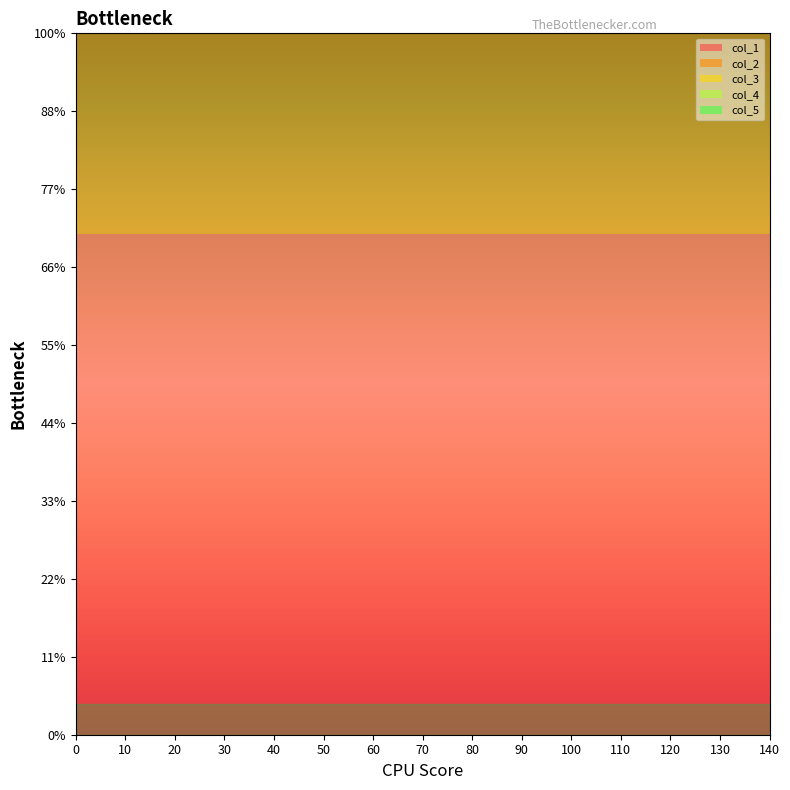

Reading right to left, list all the values displayed in this chart.

col_1: 3.2	3.2	3.2	3.2	3.2	3.2	3.2	3.2	3.2	3.2	3.2	3.2	3.2	3.2	3.2
col_2: 3.2	3.2	3.2	3.2	3.2	3.2	3.2	3.2	3.2	3.2	3.2	3.2	3.2	3.2	3.2
col_3: 3.2	3.2	3.2	3.2	3.2	3.2	3.2	3.2	3.2	3.2	3.2	3.2	3.2	3.2	3.2
col_4: 1.6	1.6	1.6	1.6	1.6	1.6	1.6	1.6	1.6	1.6	1.6	1.6	1.6	1.6	1.6
col_5: 1.8	1.8	1.8	1.8	1.8	1.8	1.8	1.8	1.8	1.8	1.8	1.8	1.8	1.8	1.8